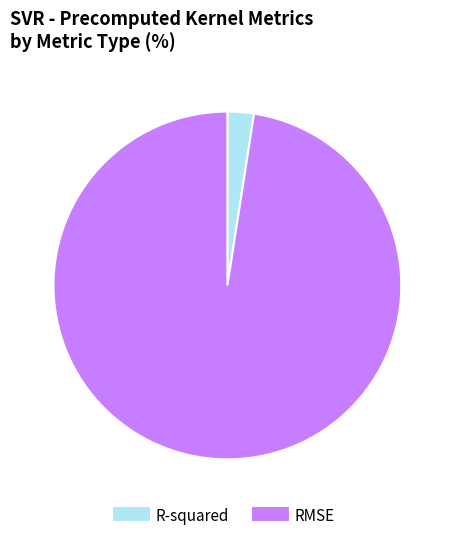

Between R-squared and RMSE, which is larger?

RMSE